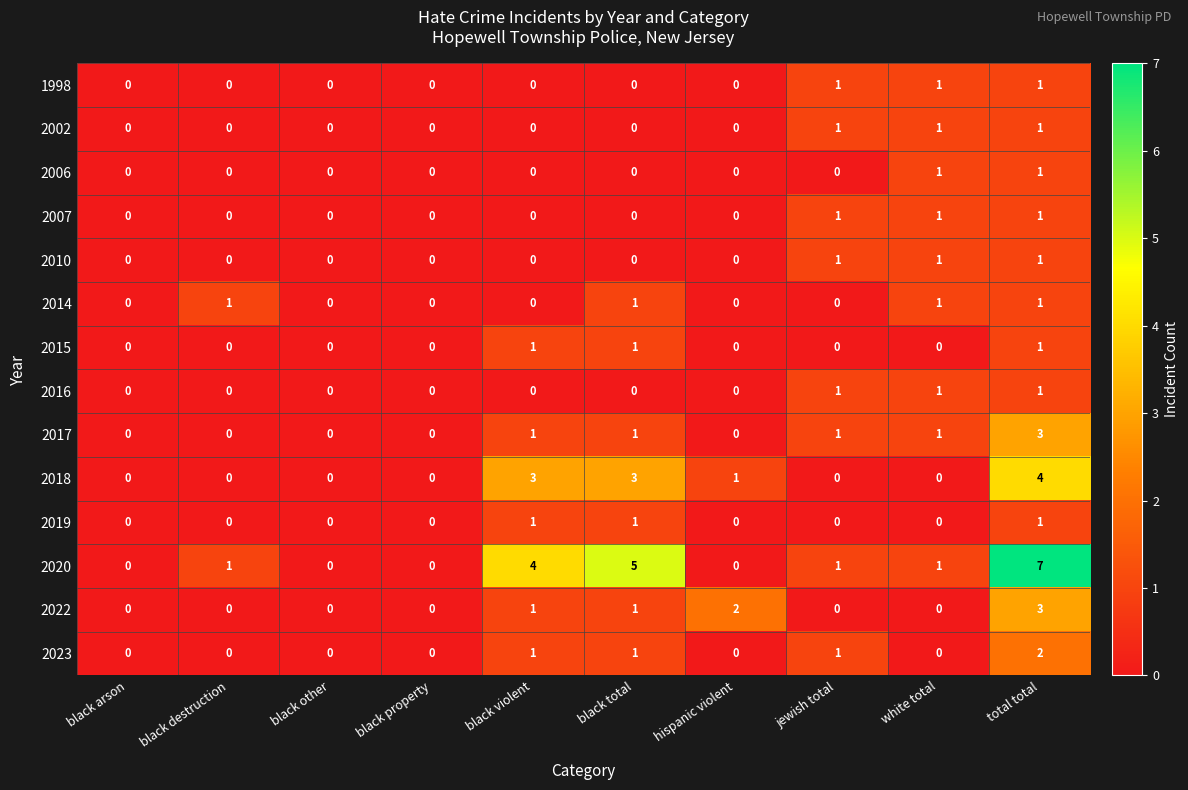

True or false: 1998 has a value of 1 at white total.

True